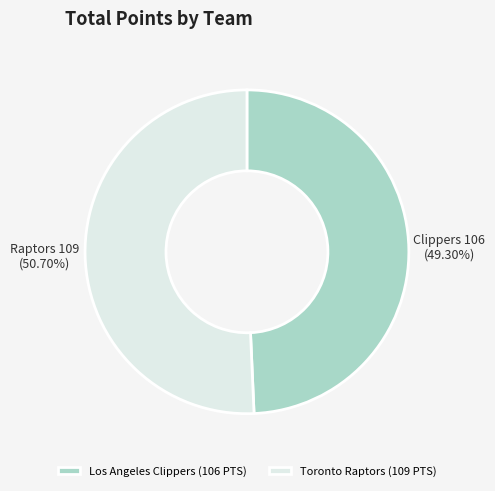

How many segments does this pie chart have?

2